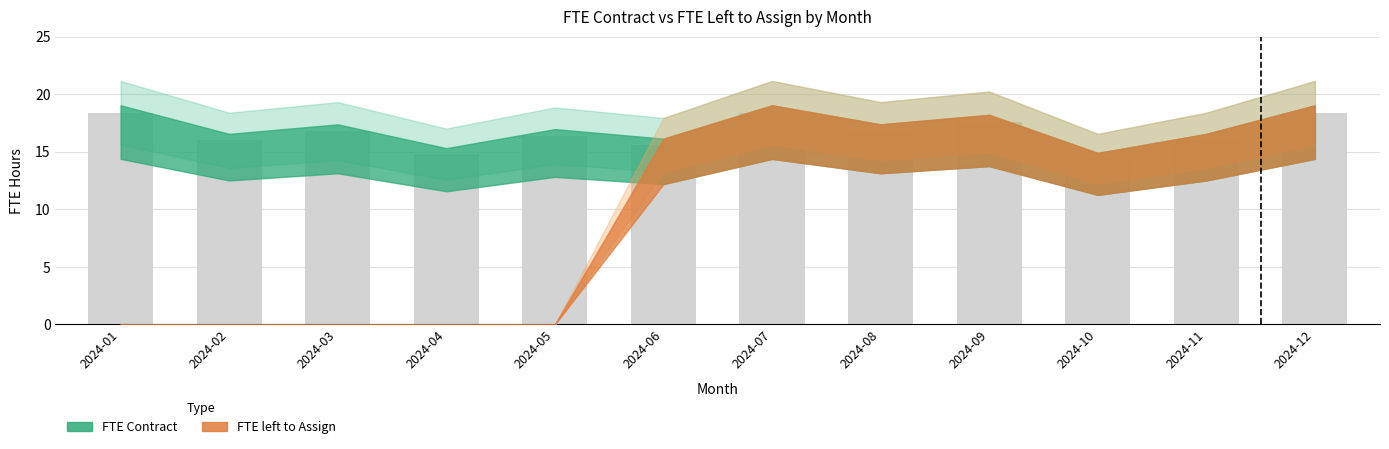

Between 2024-07 and 2024-05, which is larger?

2024-07